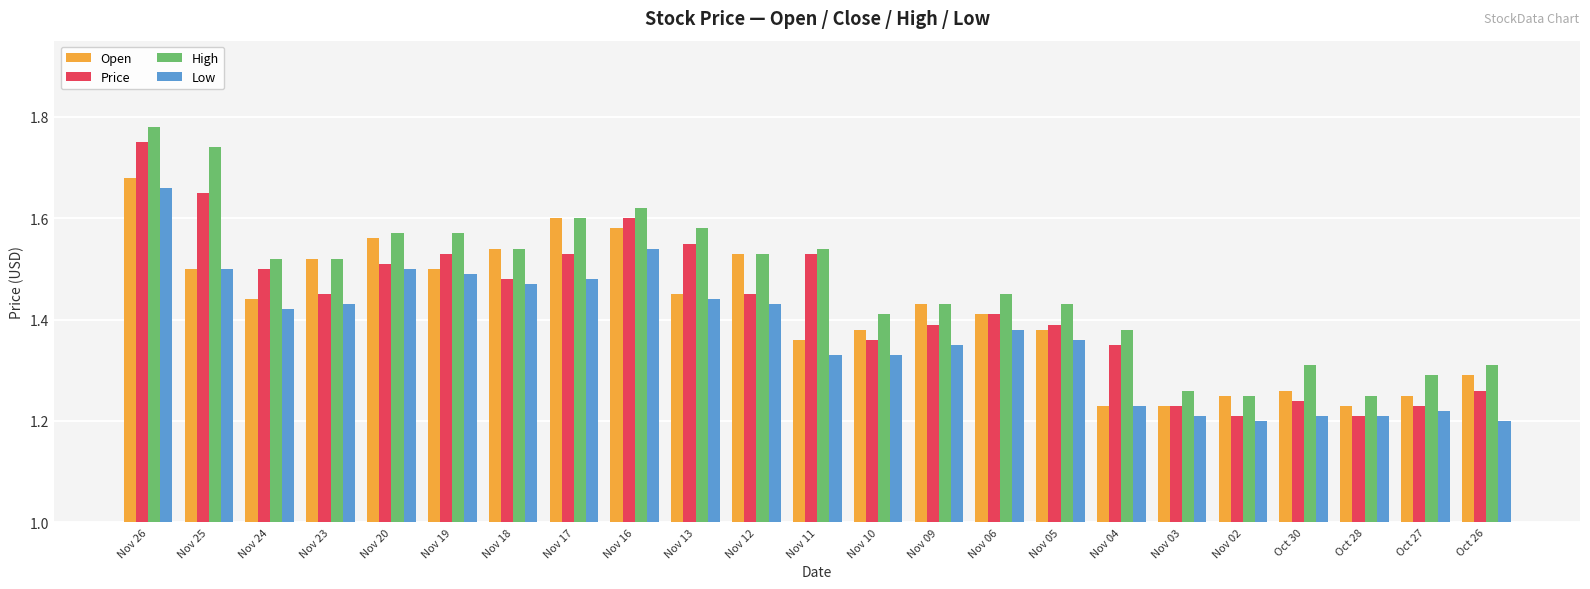

True or false: Low has a value of 0.7 at Nov 16.

False